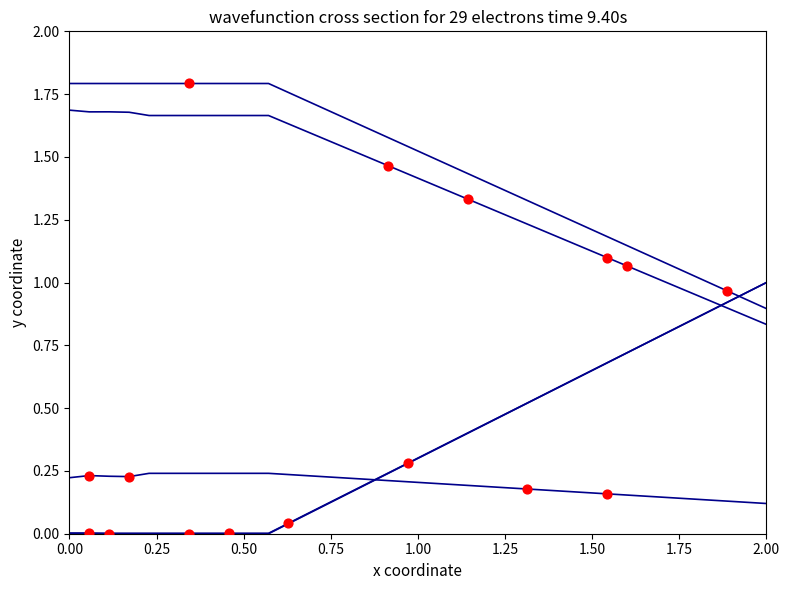

Is this an area chart (filled region under the line)?

No